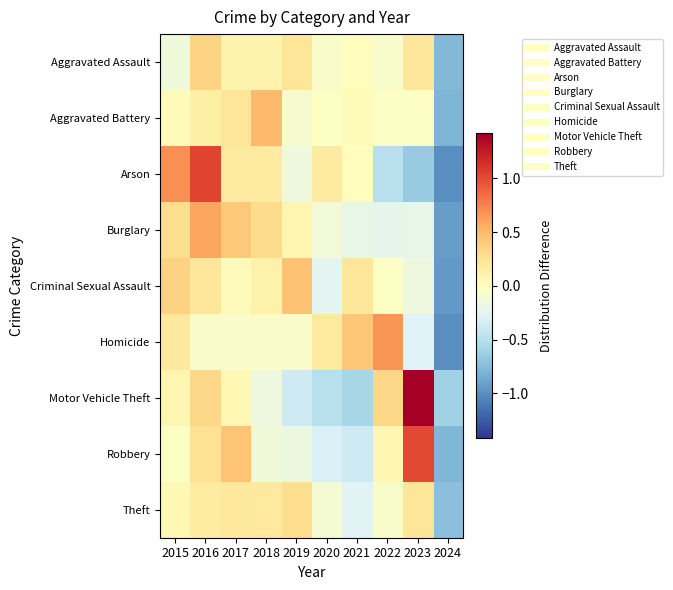

Which series has the widest spread of values?

Motor Vehicle Theft